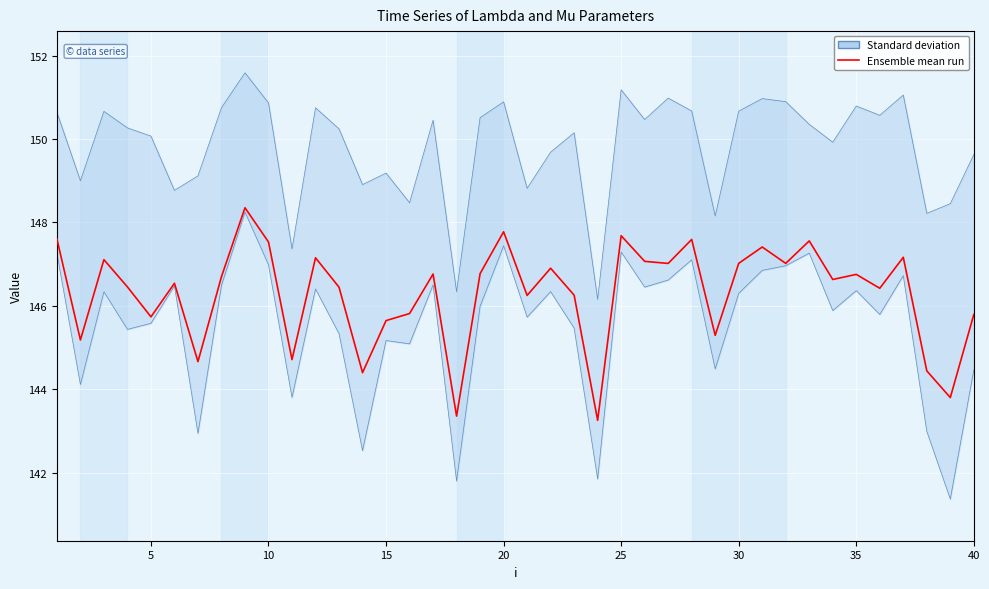

How many interior local peaks (higher than both neighbors) does the data have?

13